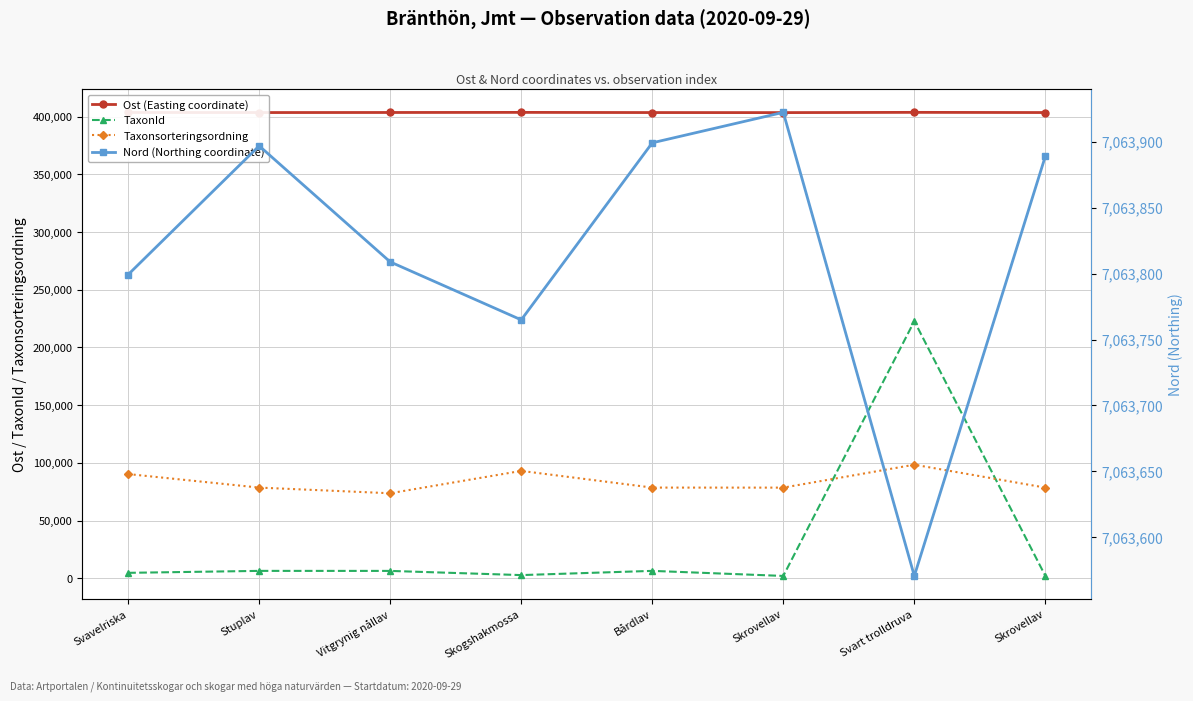

Which series changed the most between Vitgrynig nållav and Svart trolldruva?

TaxonId